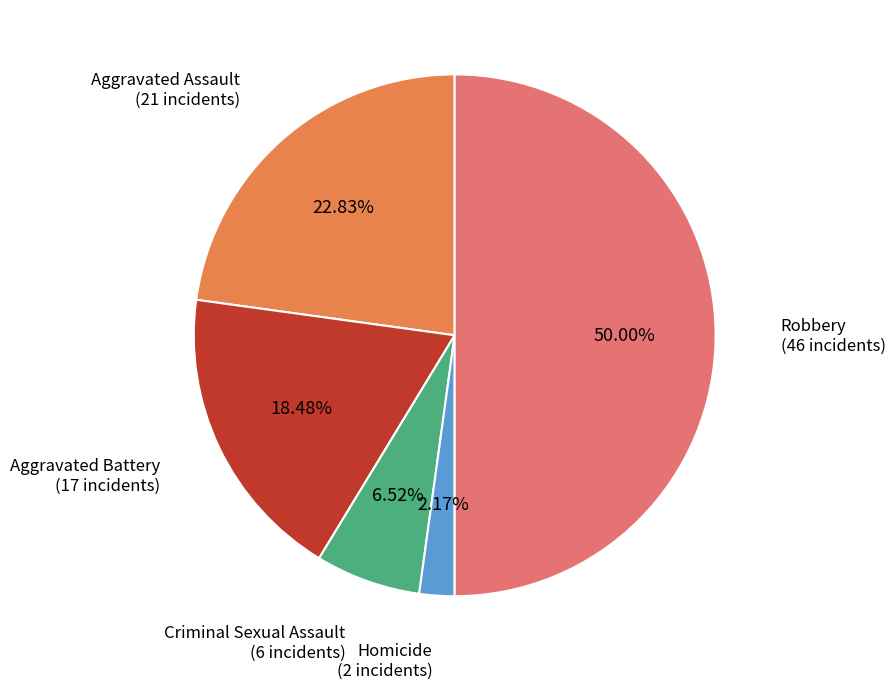

Which slice is the smallest?

Homicide